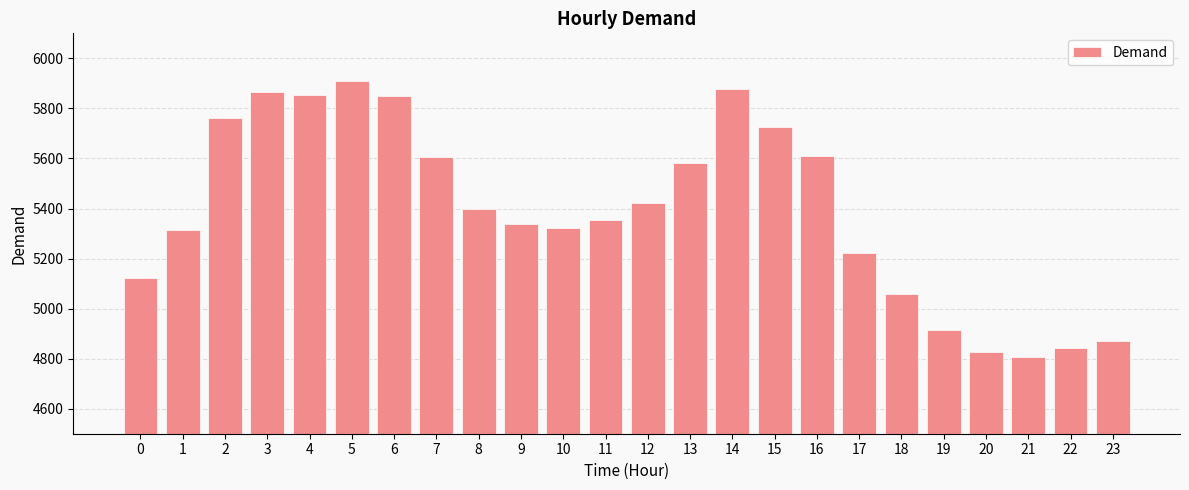

What is the maximum value shown in the chart?

5909